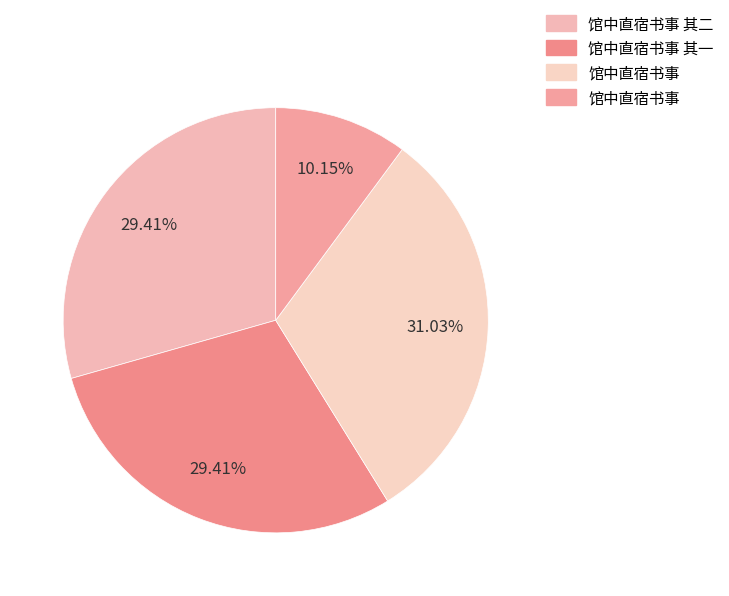

How many slices are in this pie chart?

4